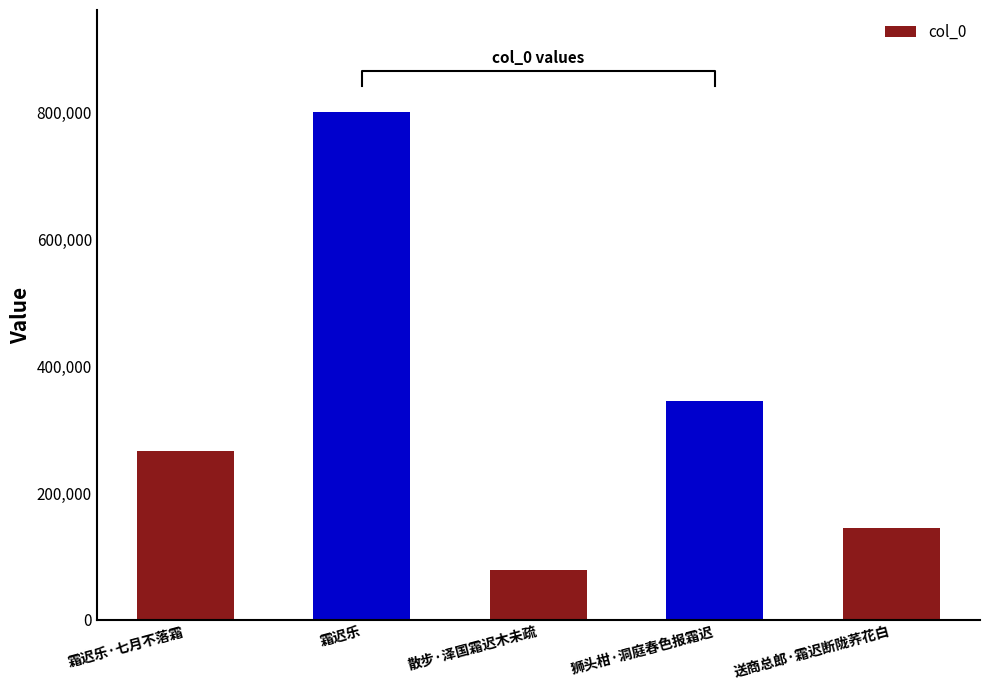

True or false: the data shows 73204 at 送商总郎·霜迟断陇荞花白.

False